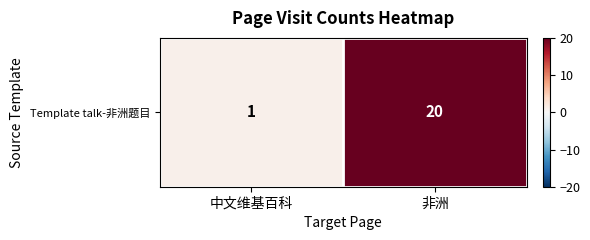

What is the change in value from 中文维基百科 to 非洲?

+19